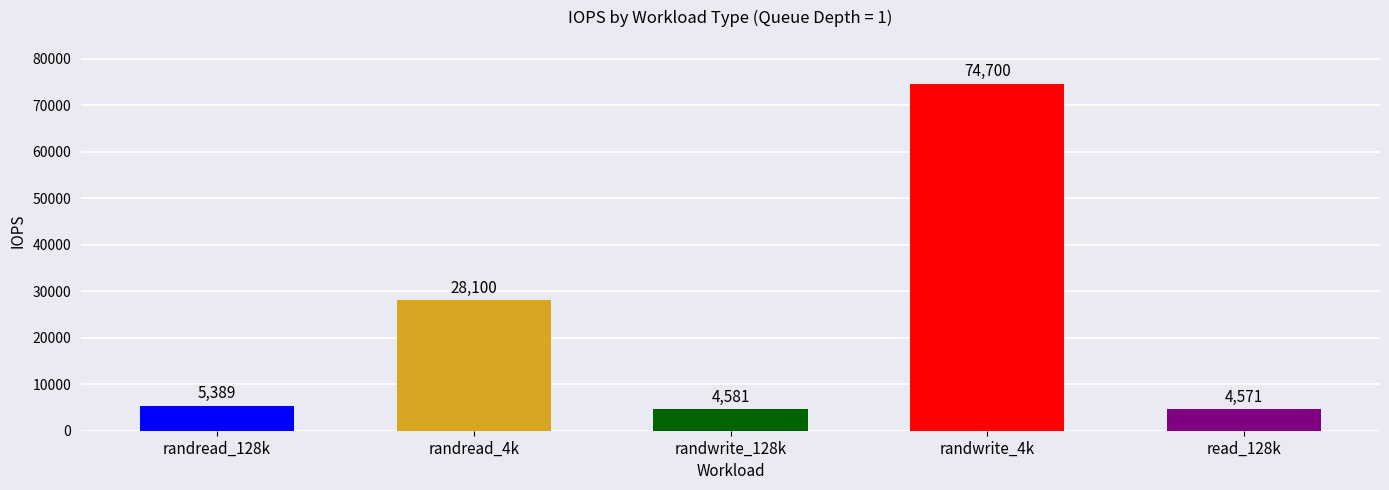

What is the label of the 2nd bar from the left?

randread_4k